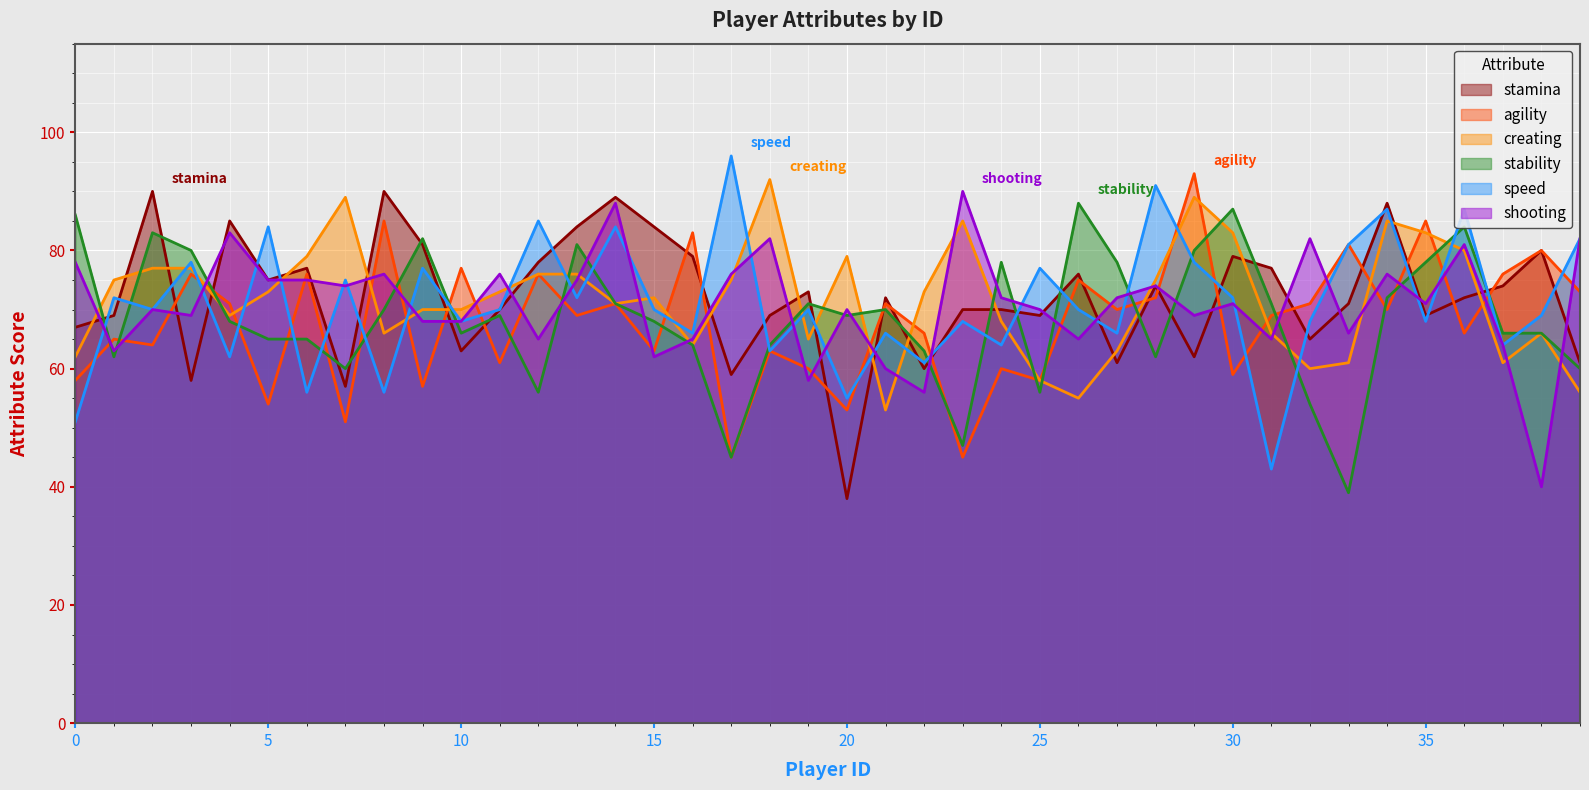

Where does the stamina series first go above 72?

2